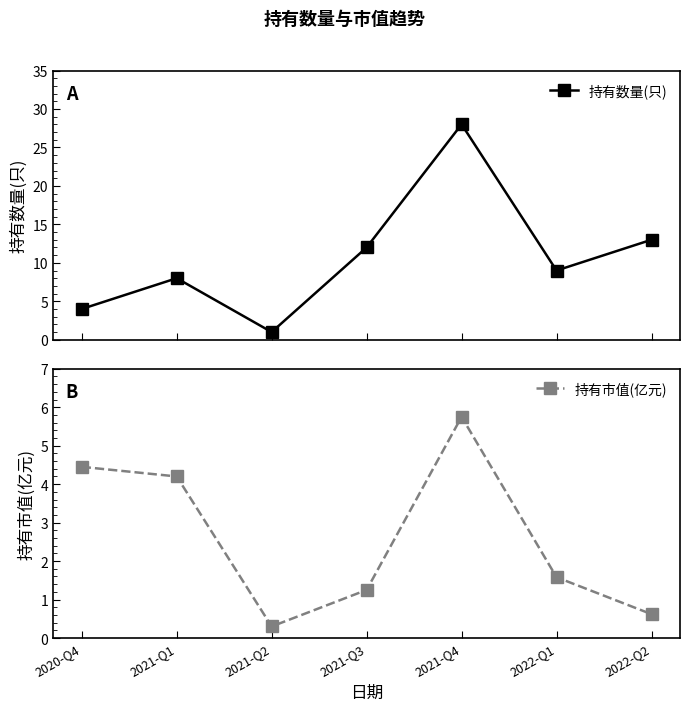

Does the chart have visible grid lines?

No